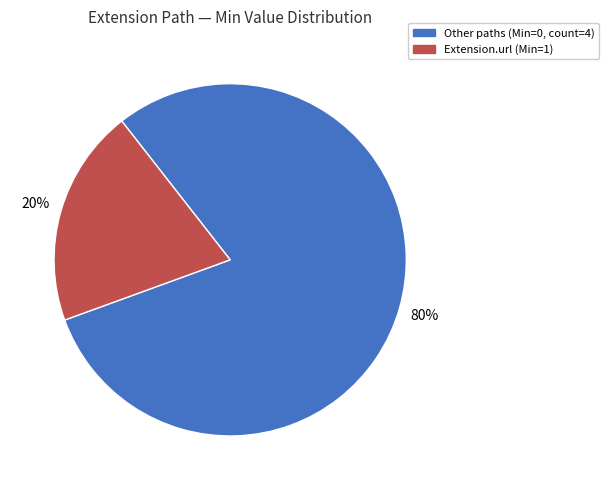

What is the majority slice?

Other paths (Min=0, count=4)